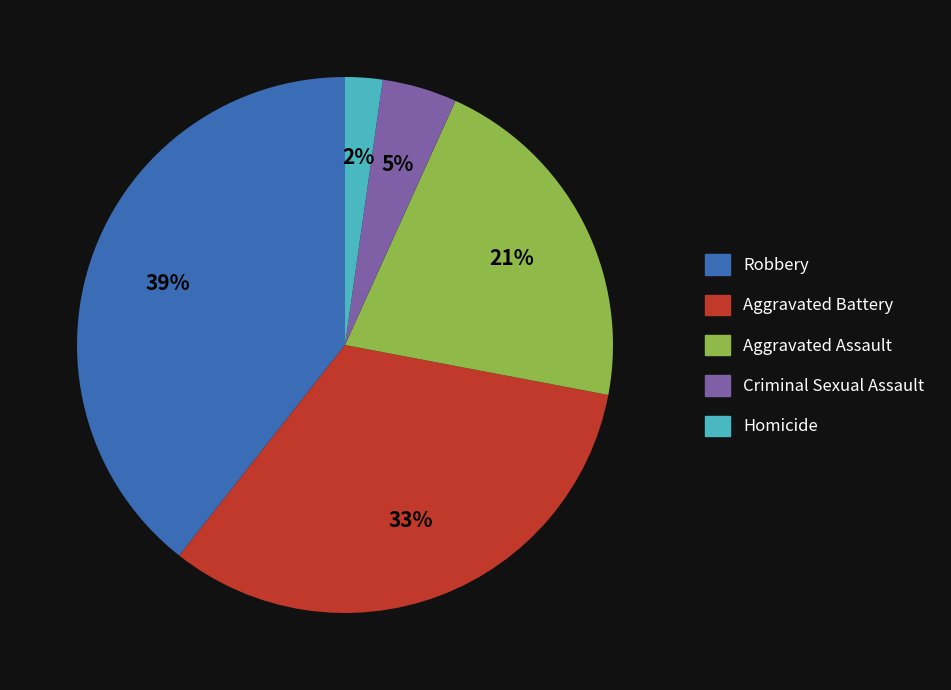

Is the sum of Homicide and Criminal Sexual Assault greater than half?

No